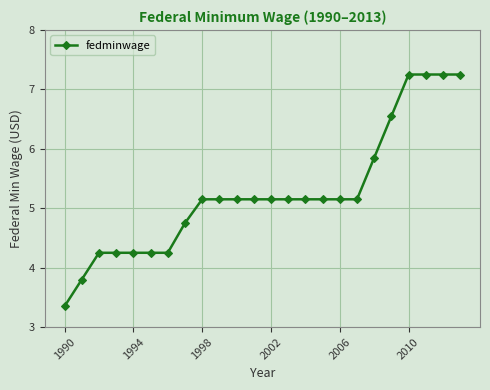

What is the average value?

5.3